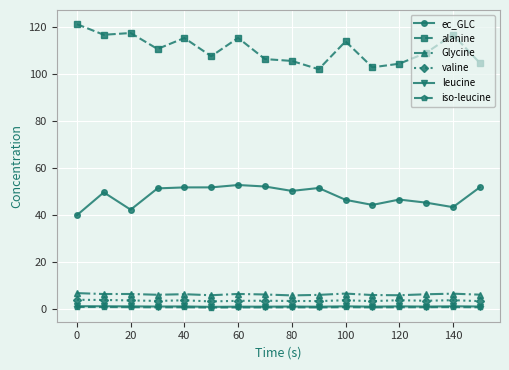

True or false: Glycine has more than 0 interior local peaks.

True